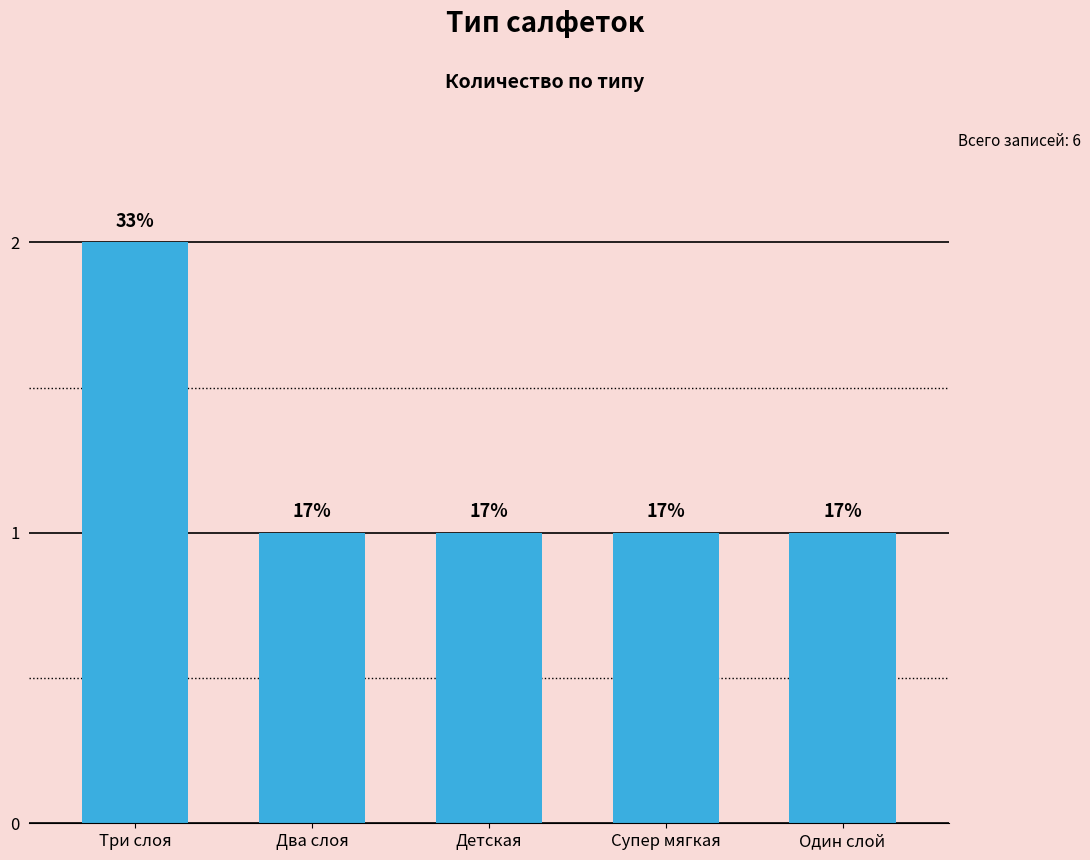

The value at Детская is 1. True or false?

True